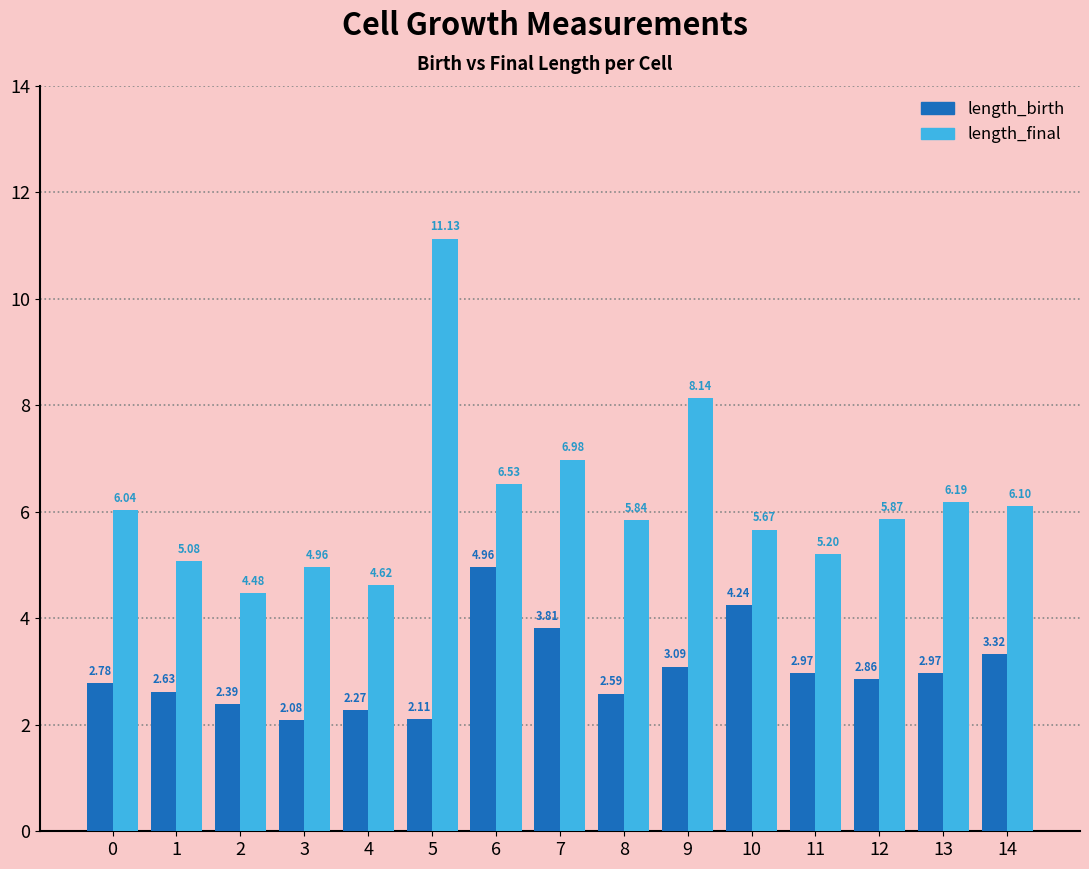

What is the difference between the second highest and minimum values in the length_birth series?

2.2